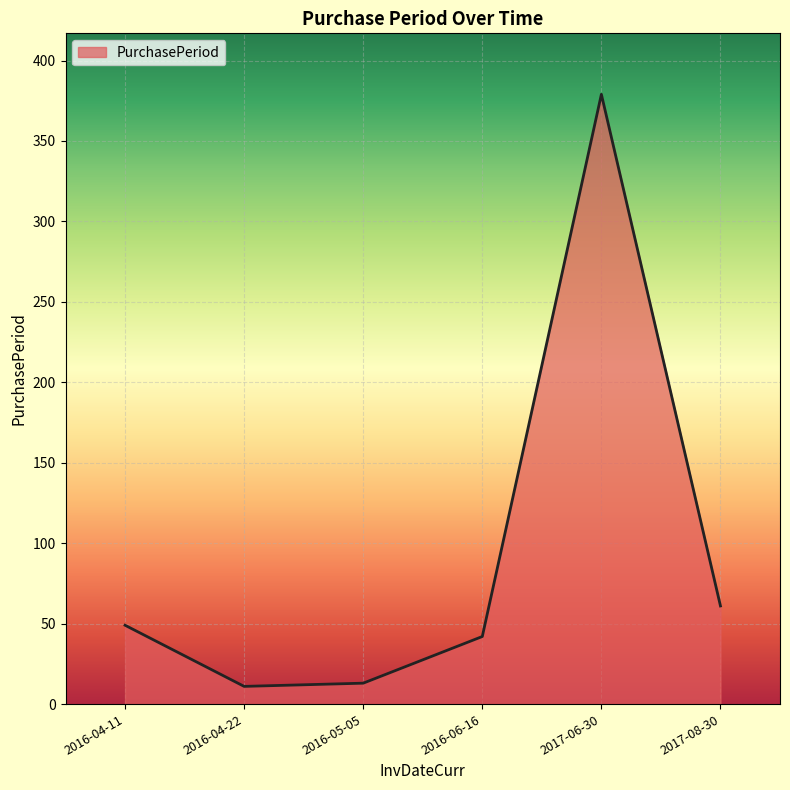

What is the sum of the values at 2016-05-05 and 2017-06-30?

392